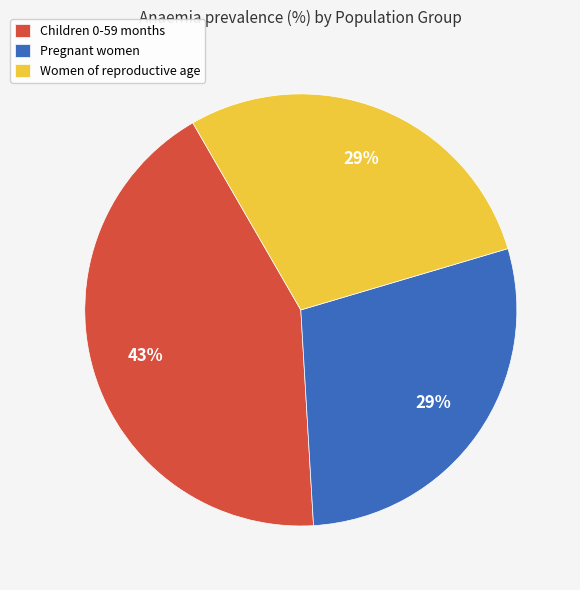

What is the largest slice in the pie chart?

Children 0-59 months